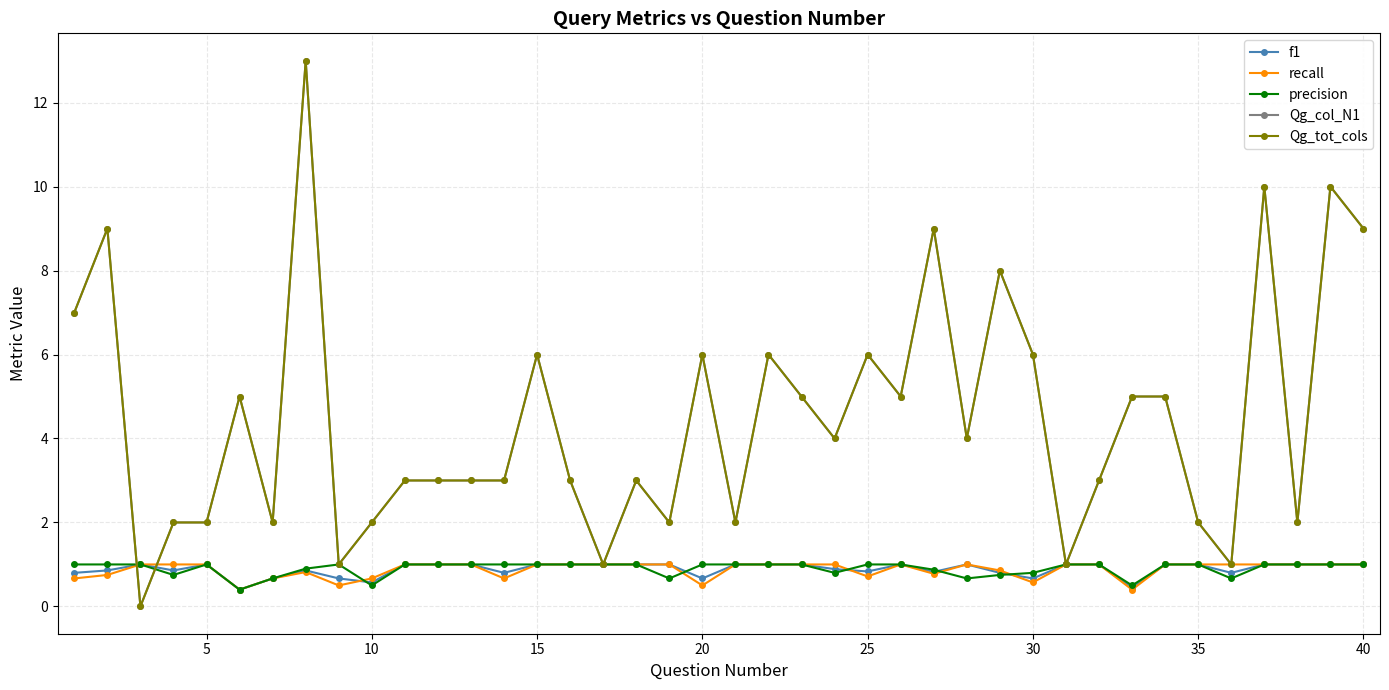

Which category has the lowest value in the Qg_col_N1 series?

10